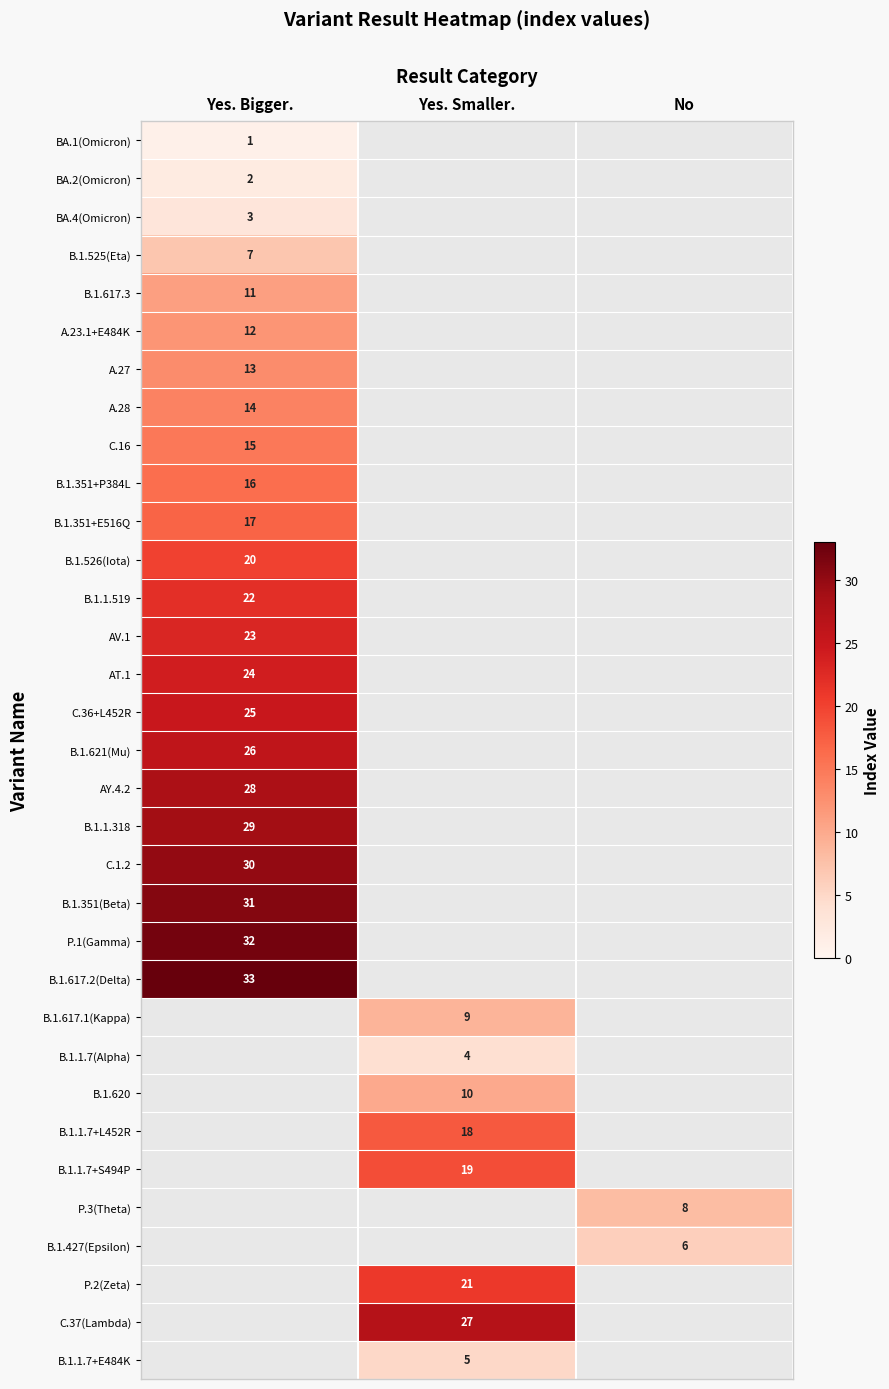

The B.1.617.1(Kappa) series shows 9 at Yes. Smaller.. True or false?

True